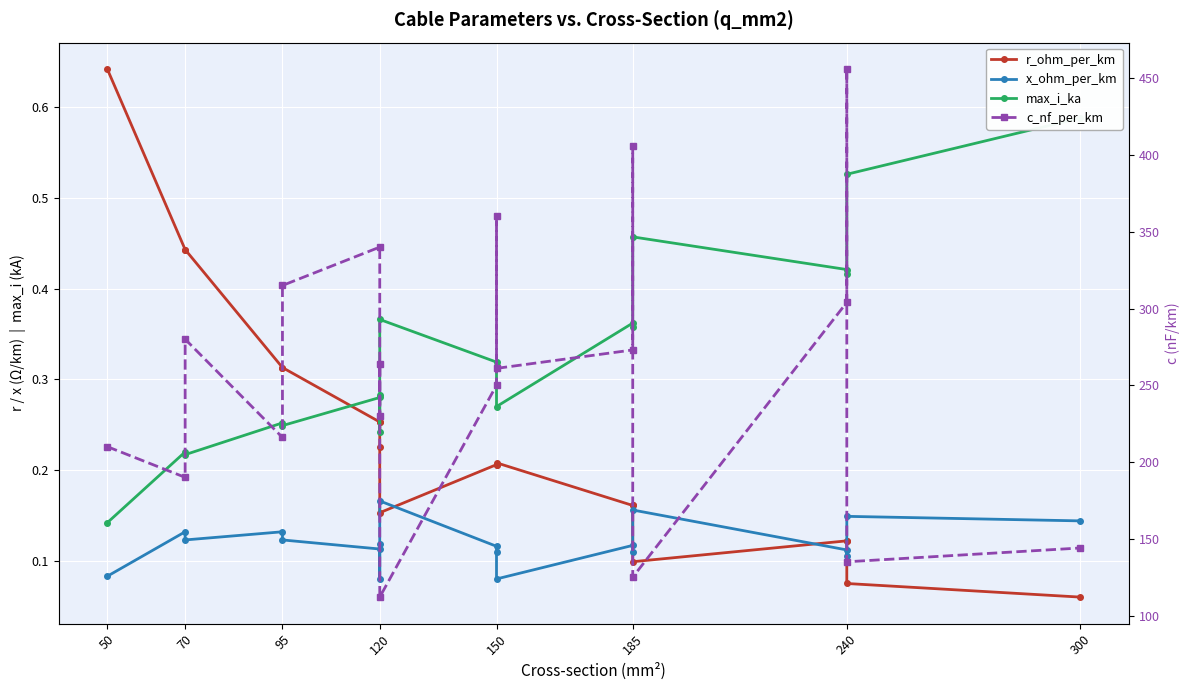

After their last crossing, which series has the higher values: max_i_ka or r_ohm_per_km?

max_i_ka